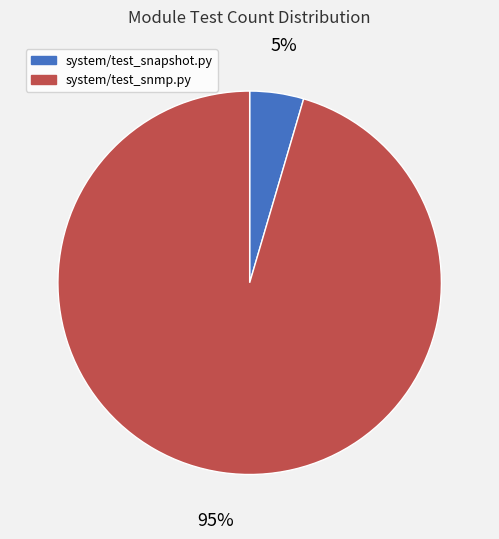

Which slice represents more than half of the pie?

system/test_snmp.py